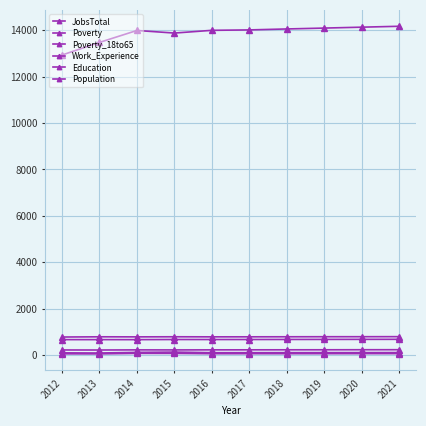

Which category has the highest value across all series?

2021